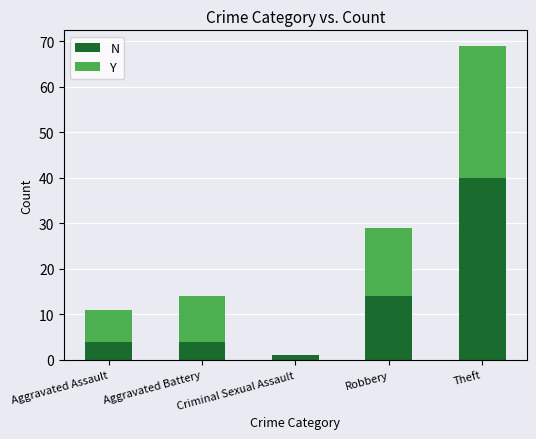

At which label is N closest to 20?

Robbery